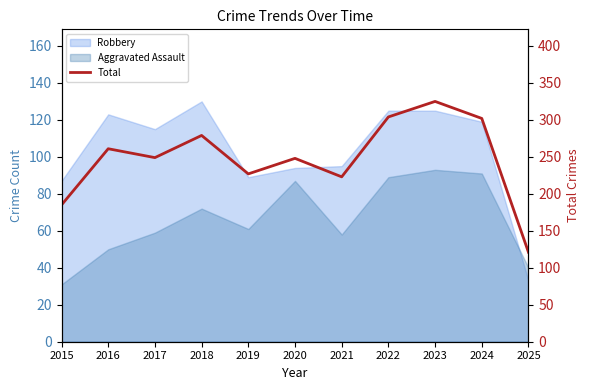

Does the chart display data point markers on the line(s)?

No